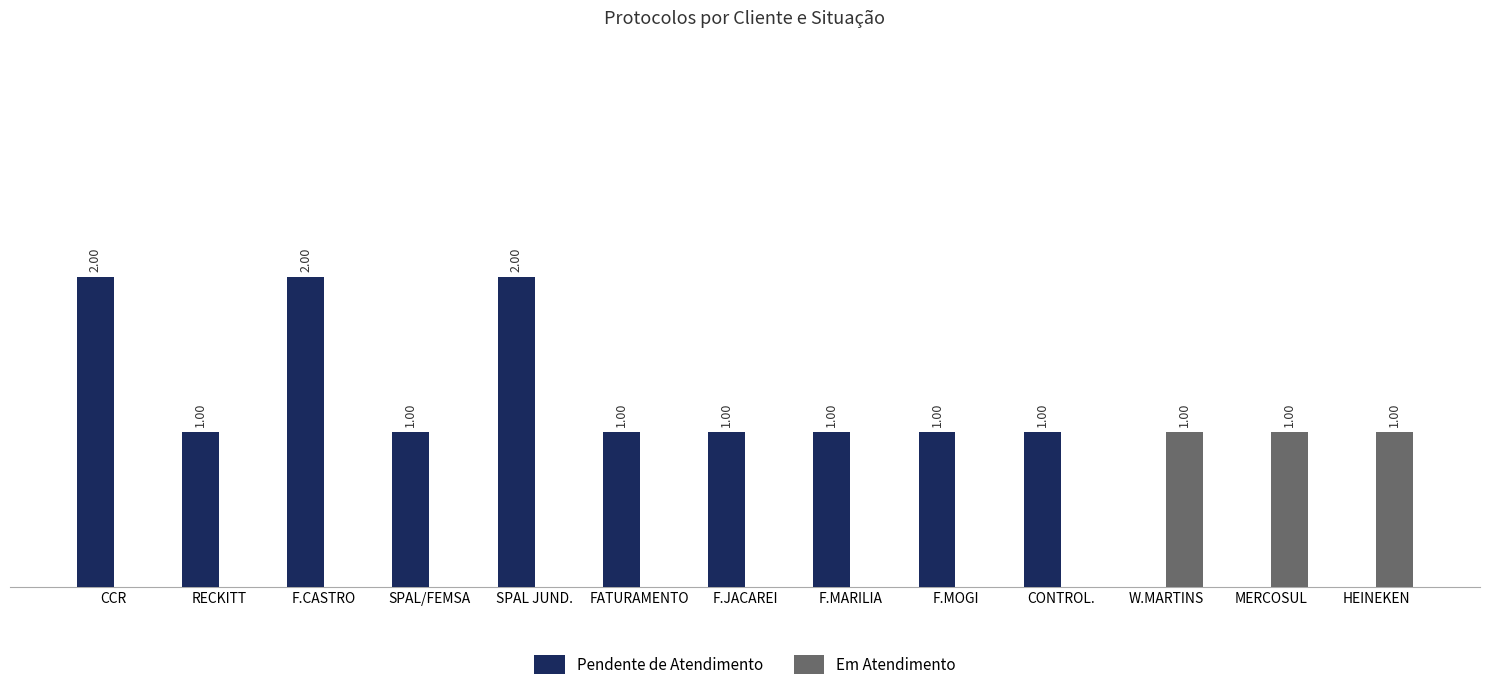

Where does the Pendente de Atendimento series first go above 1?

CCR